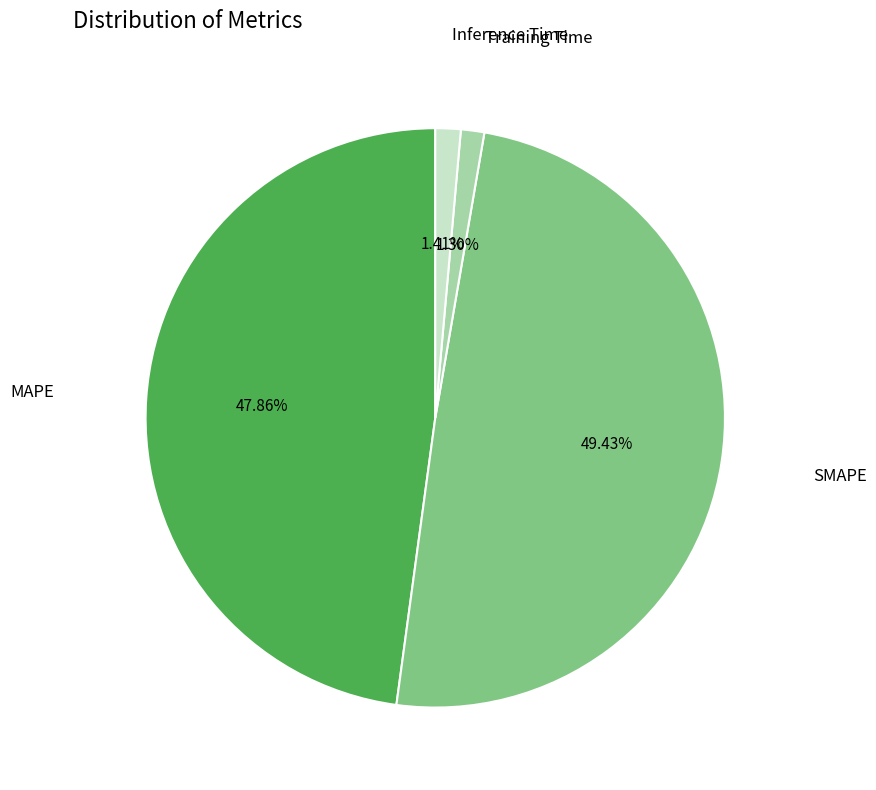

Does any single category account for the majority?

No